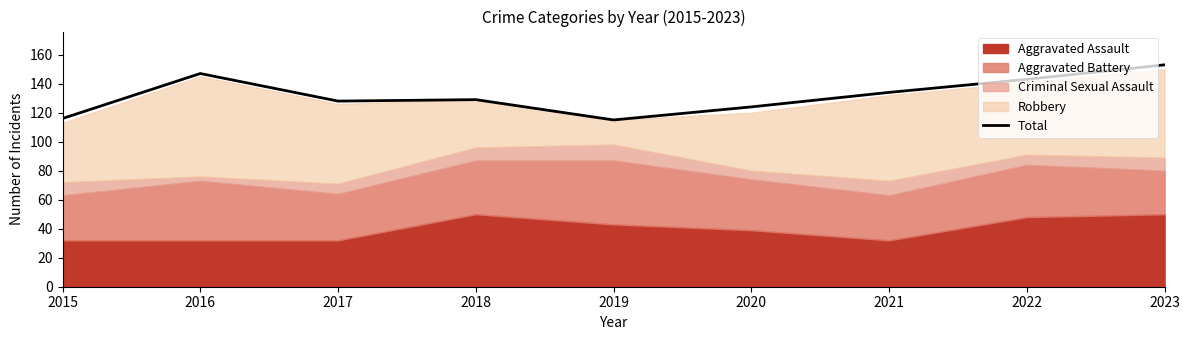

Which category has the highest value in the Total series?

2023